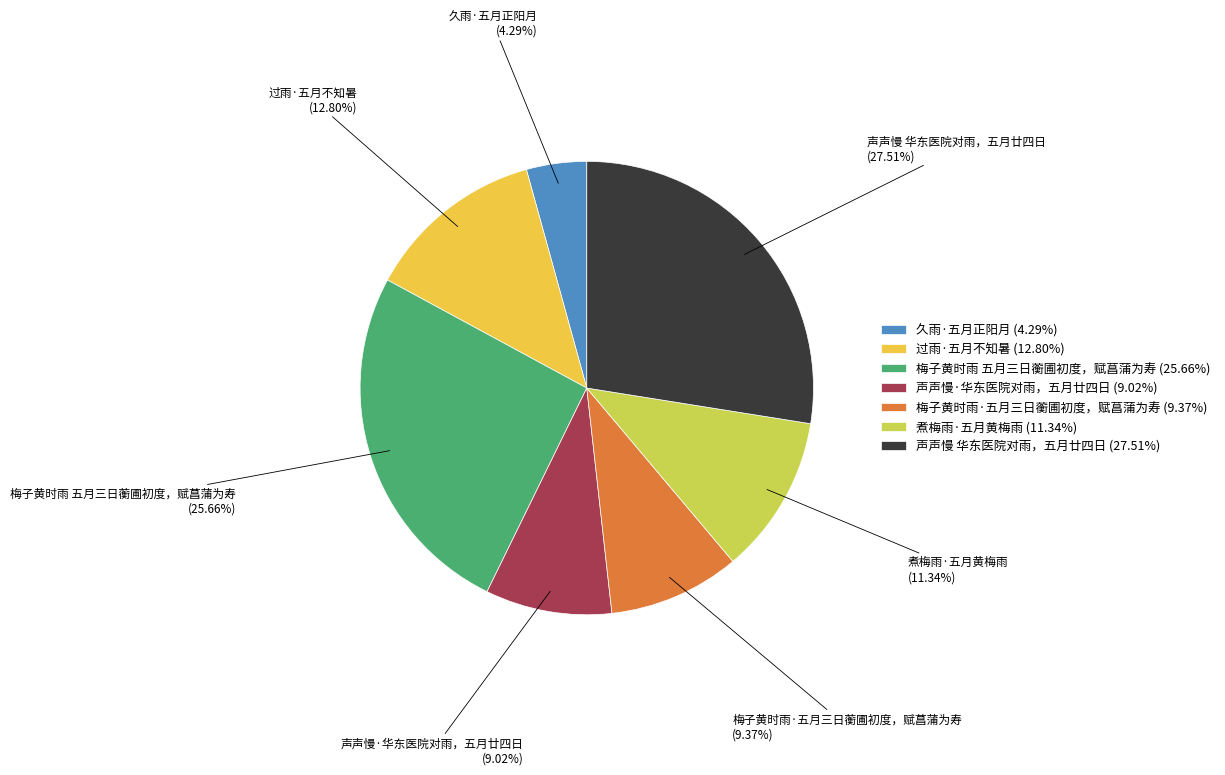

To the nearest percent, what percentage of the pie is 声声慢 华东医院对雨，五月廿四日?

28%